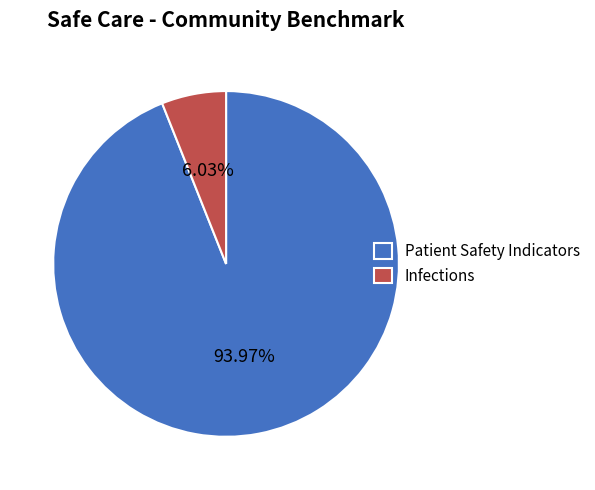

How many slices are in this pie chart?

2